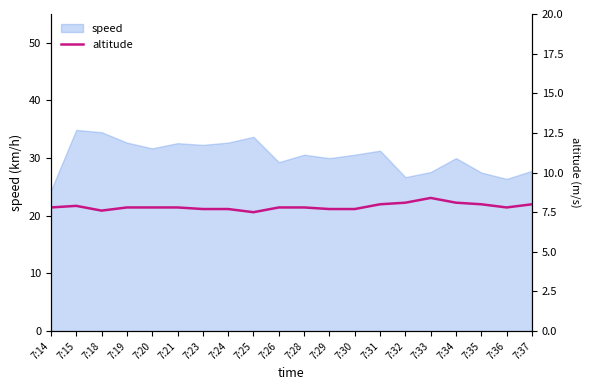

What is the ratio of the value at 7:32 to the value at 7:35?

1.0